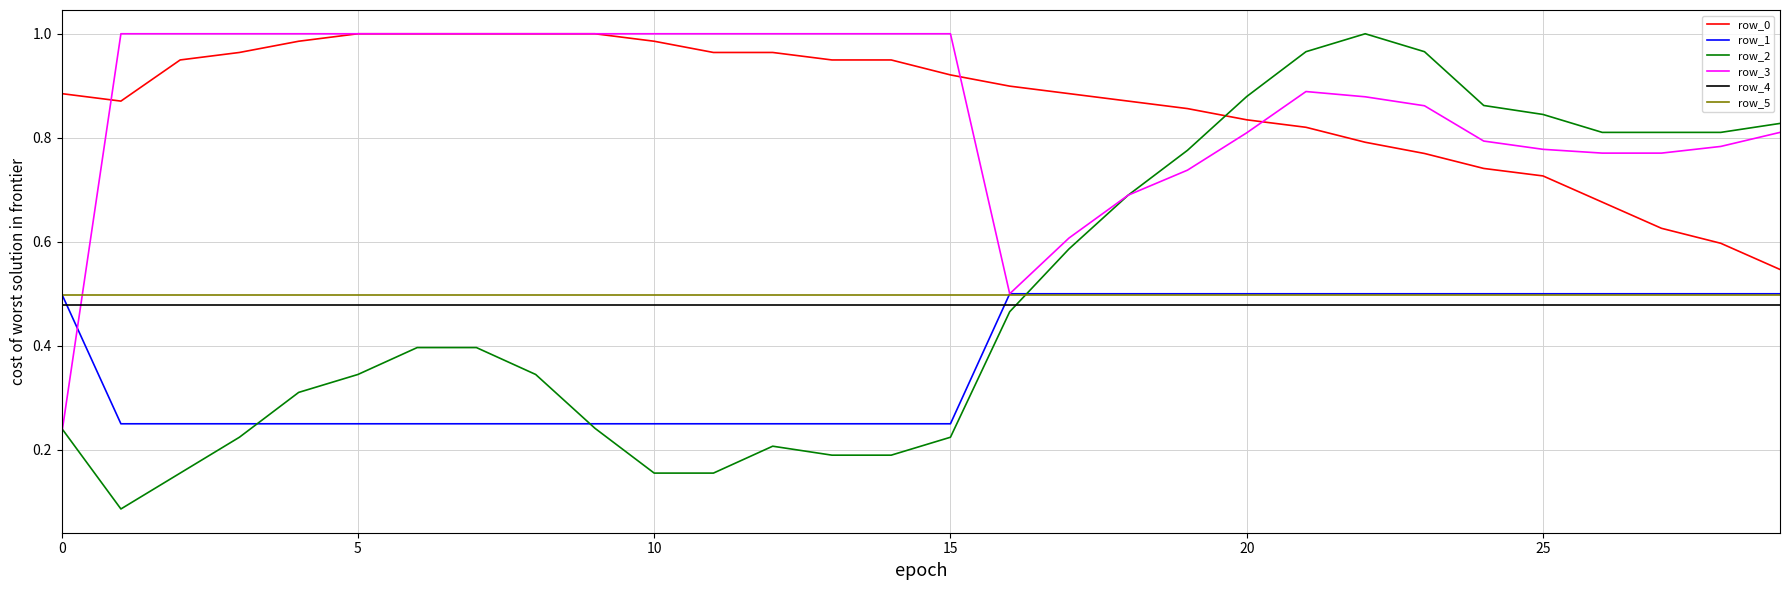

What are all the series names shown in the legend?

row_0, row_1, row_2, row_3, row_4, row_5